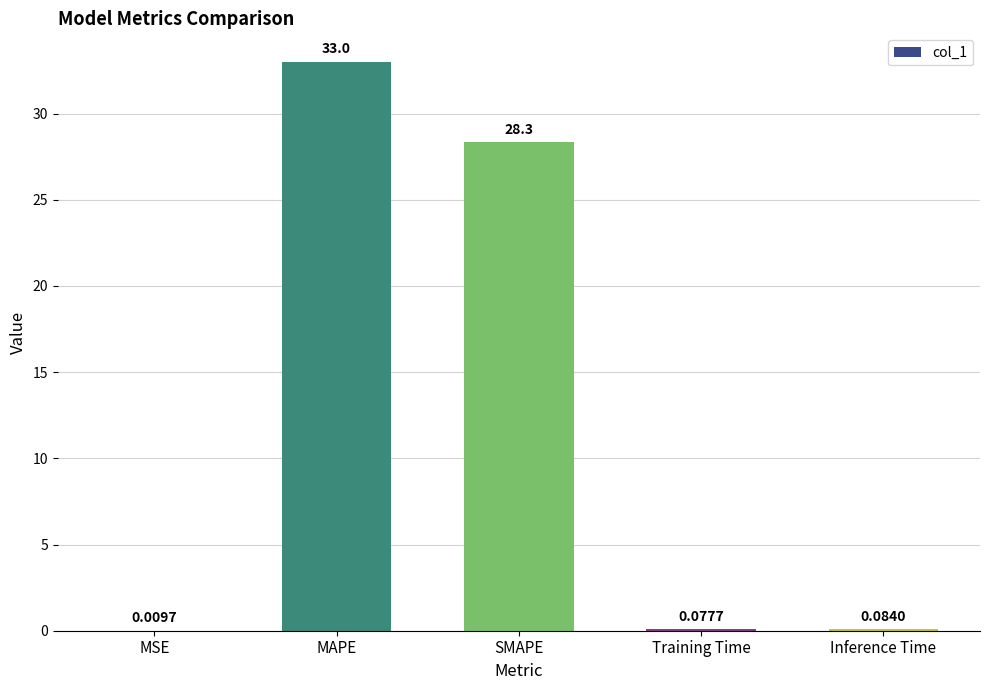

What is the maximum value shown in the chart?

33.0